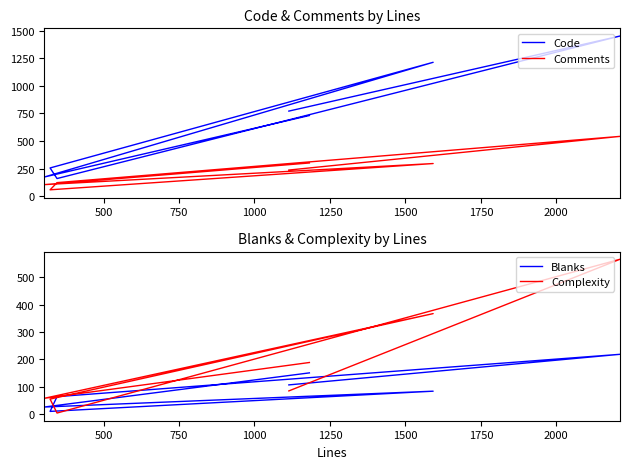

How many intersections are there between Complexity and Blanks?

3